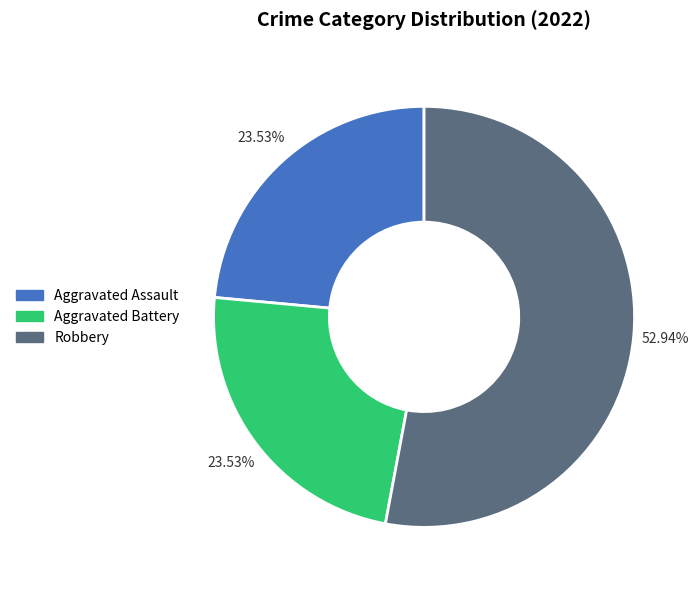

Is there any slice that represents more than half of the pie?

Yes